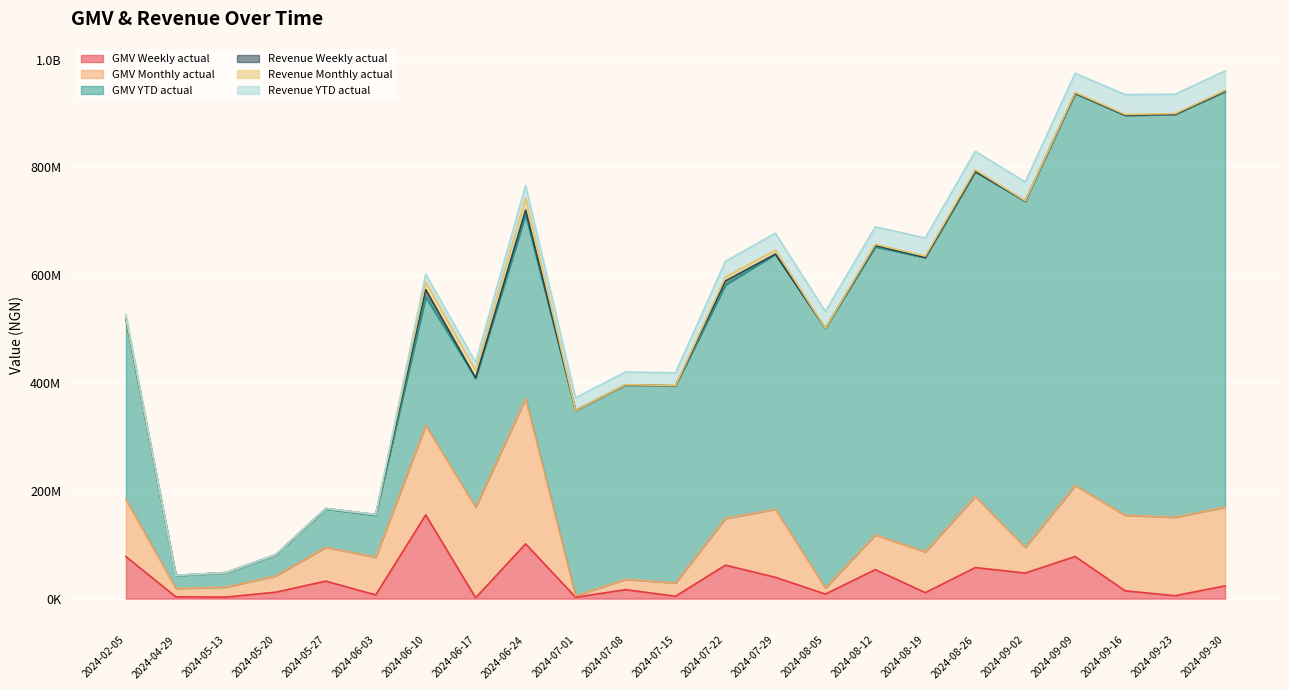

The value of GMV Weekly actual at 2024-05-20 is 11952000.0. True or false?

True